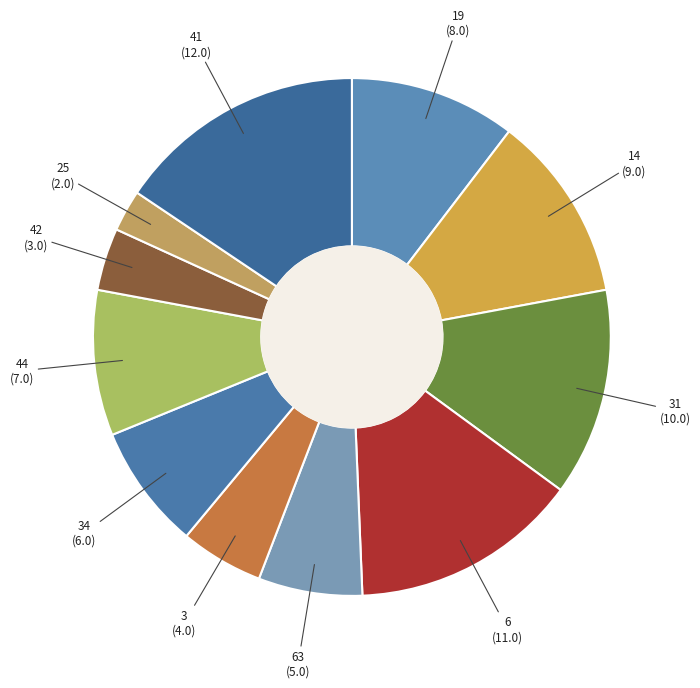

True or false: 6 accounts for 28% of the total.

False